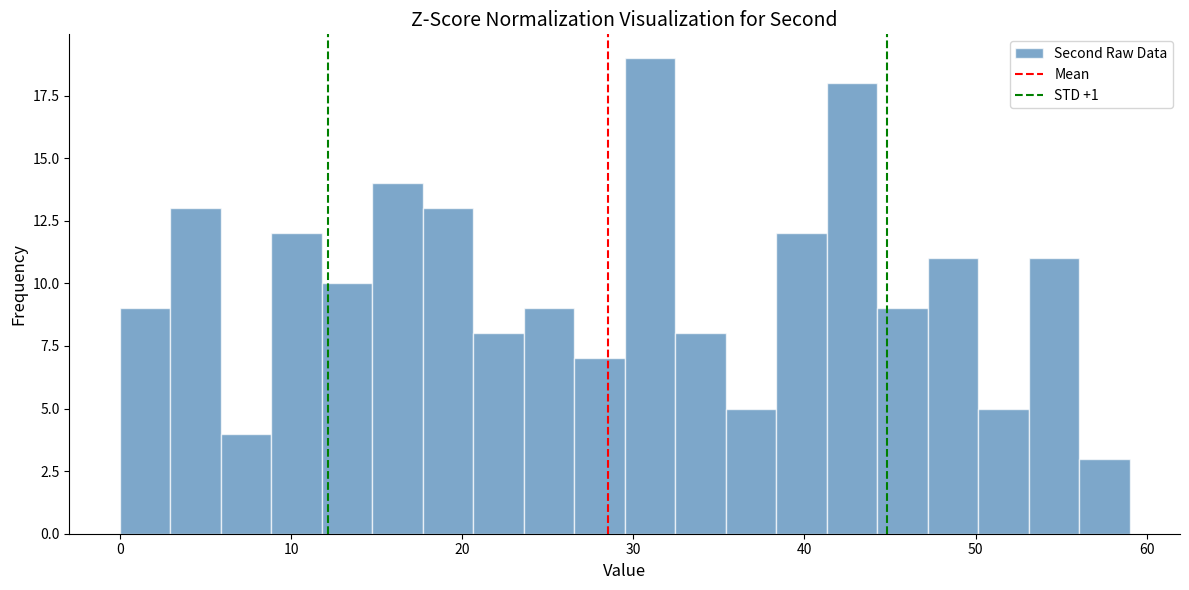

Read against the x-axis, roughly where is the centre of the tallest bar?

31